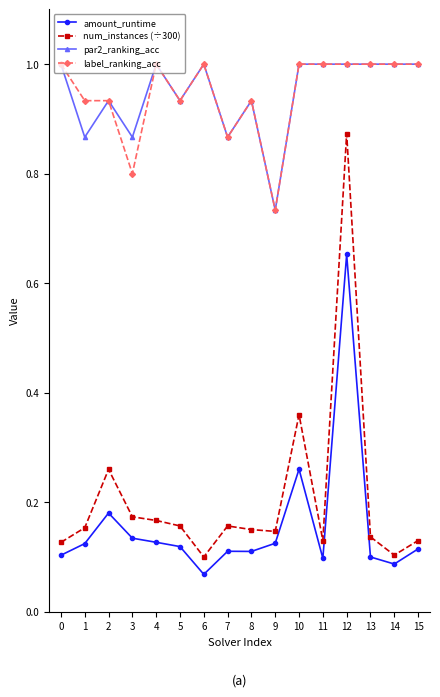

Where is the first local maximum for num_instances (÷300)?

2